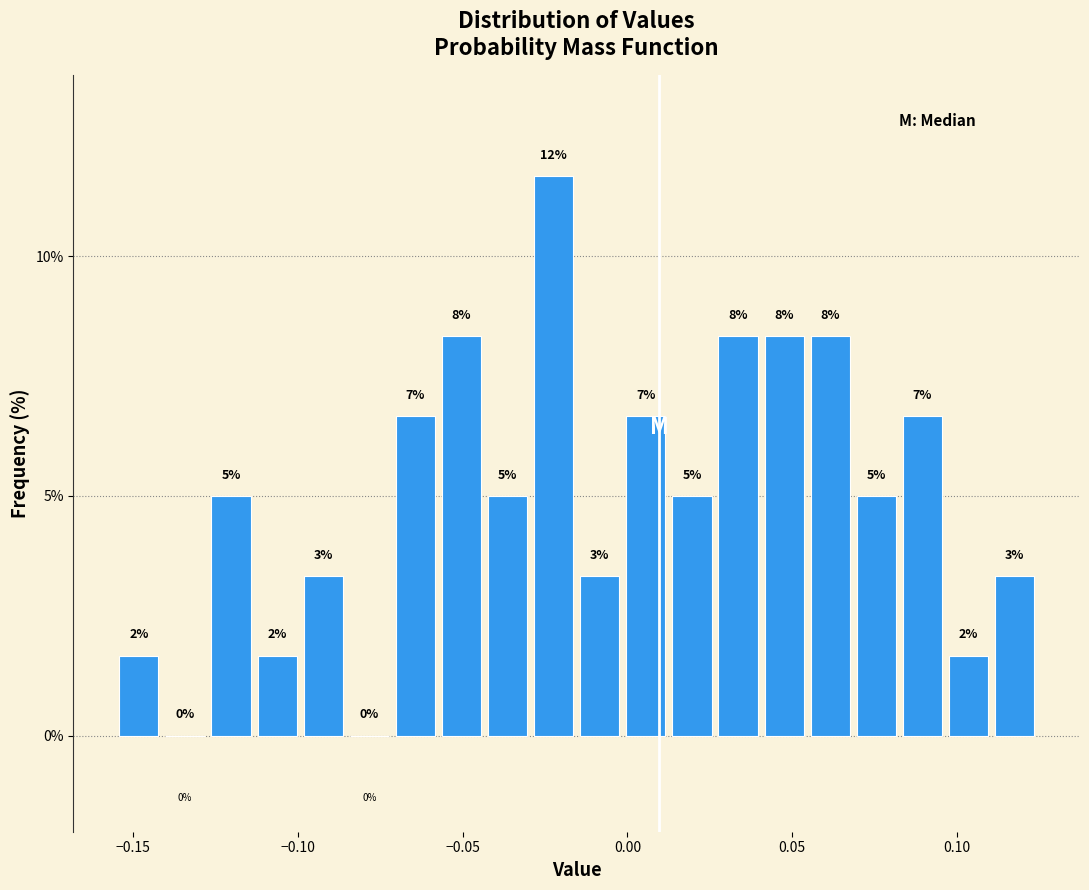

Read against the x-axis, roughly where is the centre of the tallest bar?

-0.020